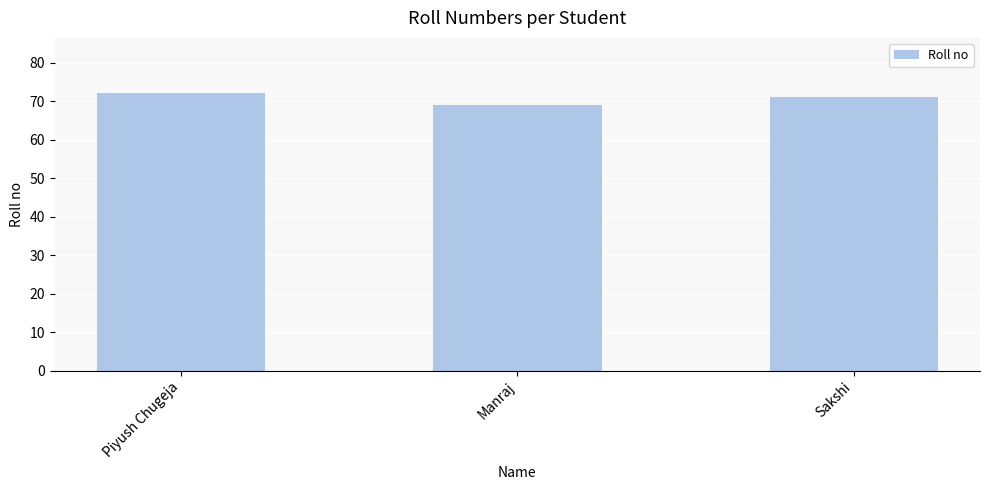

The chart shows a value of 69 at Manraj. True or false?

True